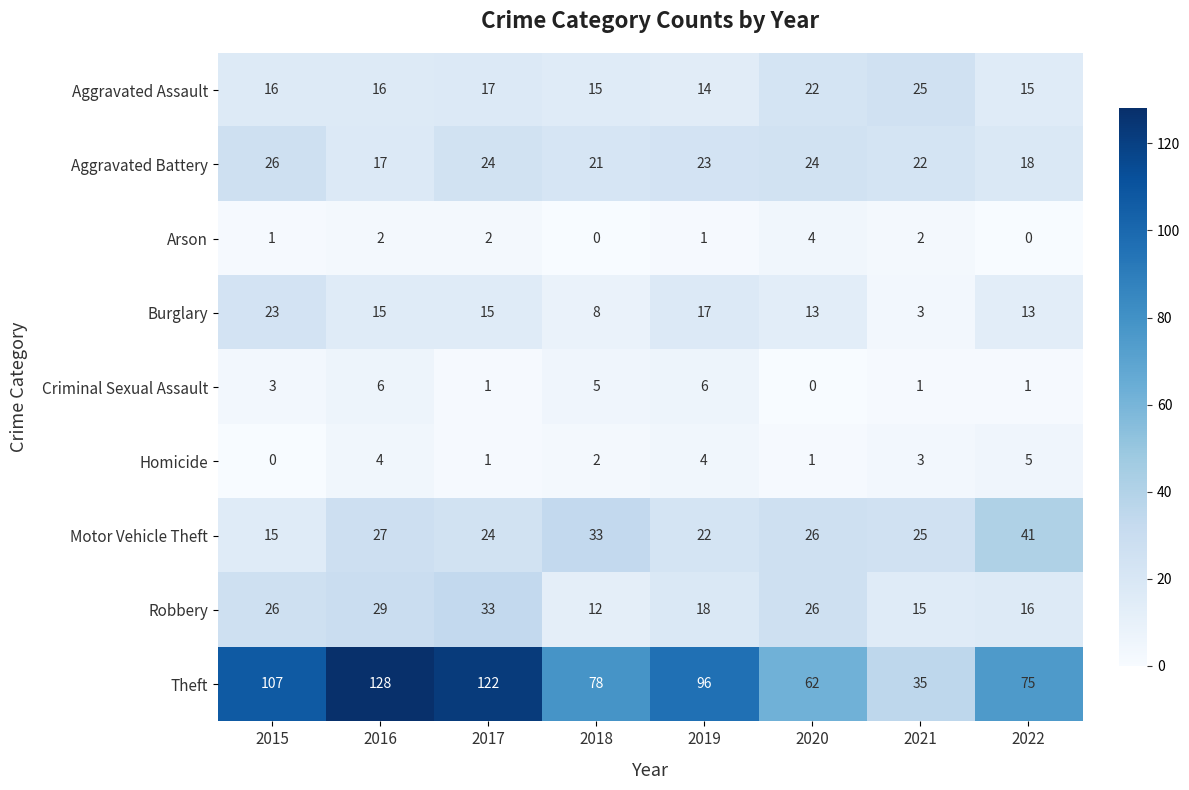

What is the total value across all series at 2015?

217